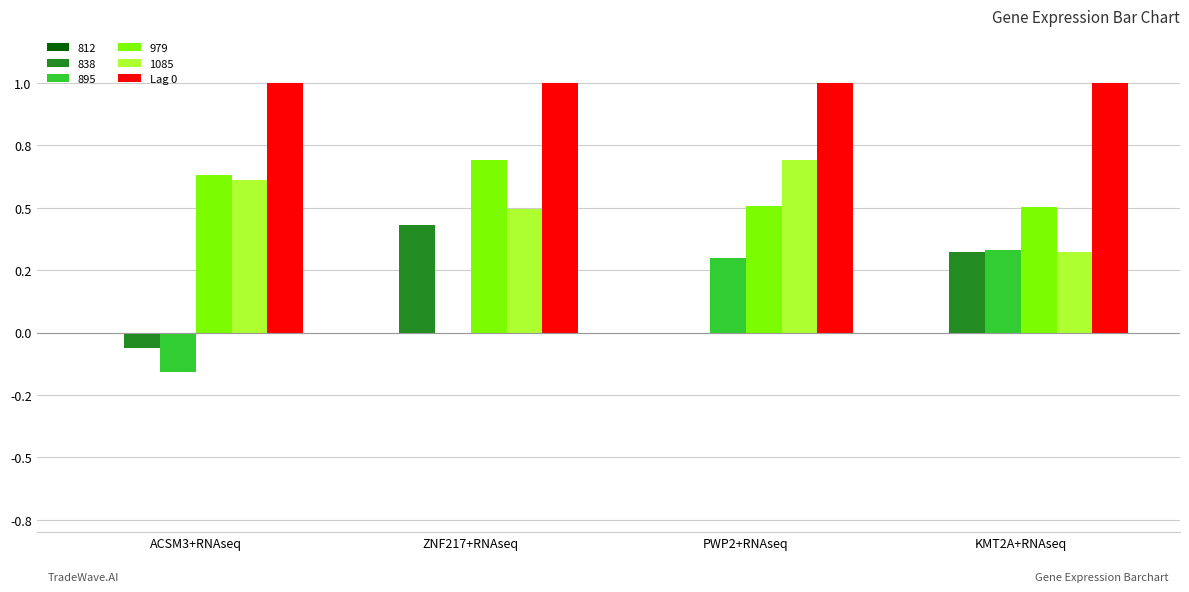

The value of 838 at ACSM3+RNAseq is -0.1. True or false?

True